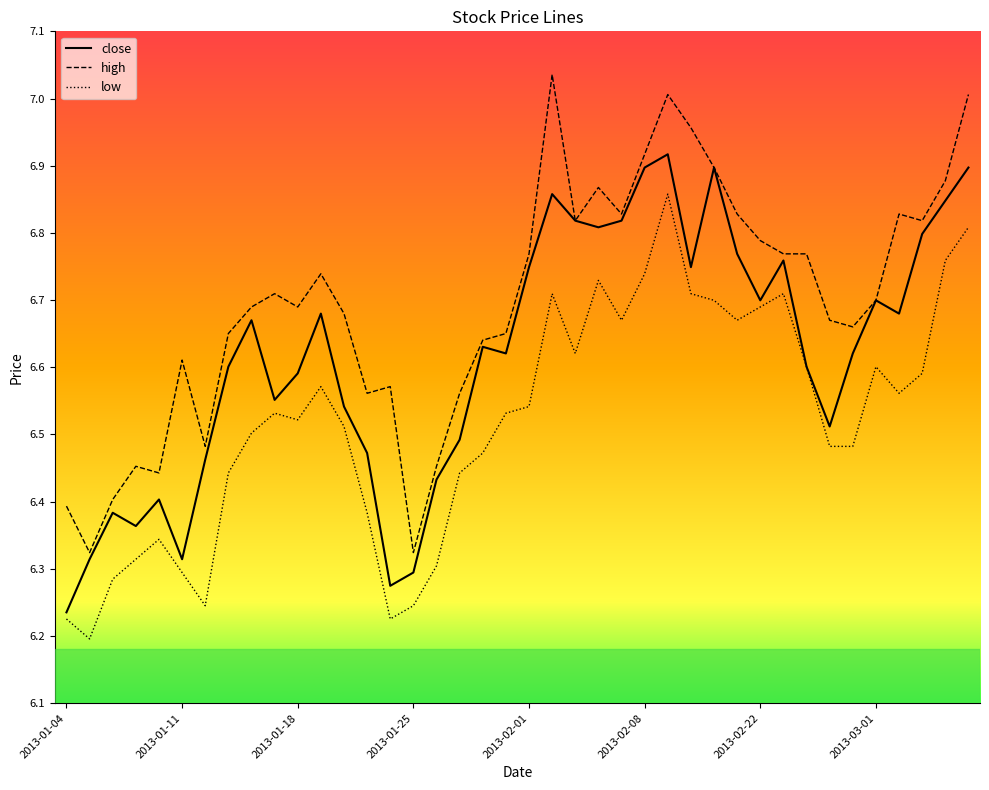

Which series has the largest total across all categories?

high